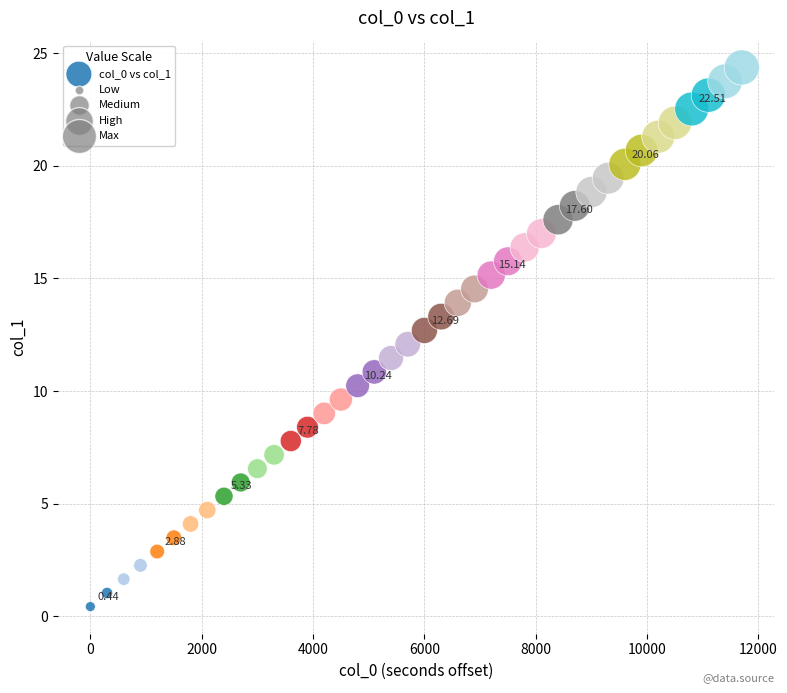

What is the range of X values (max minus min)?

11700.0